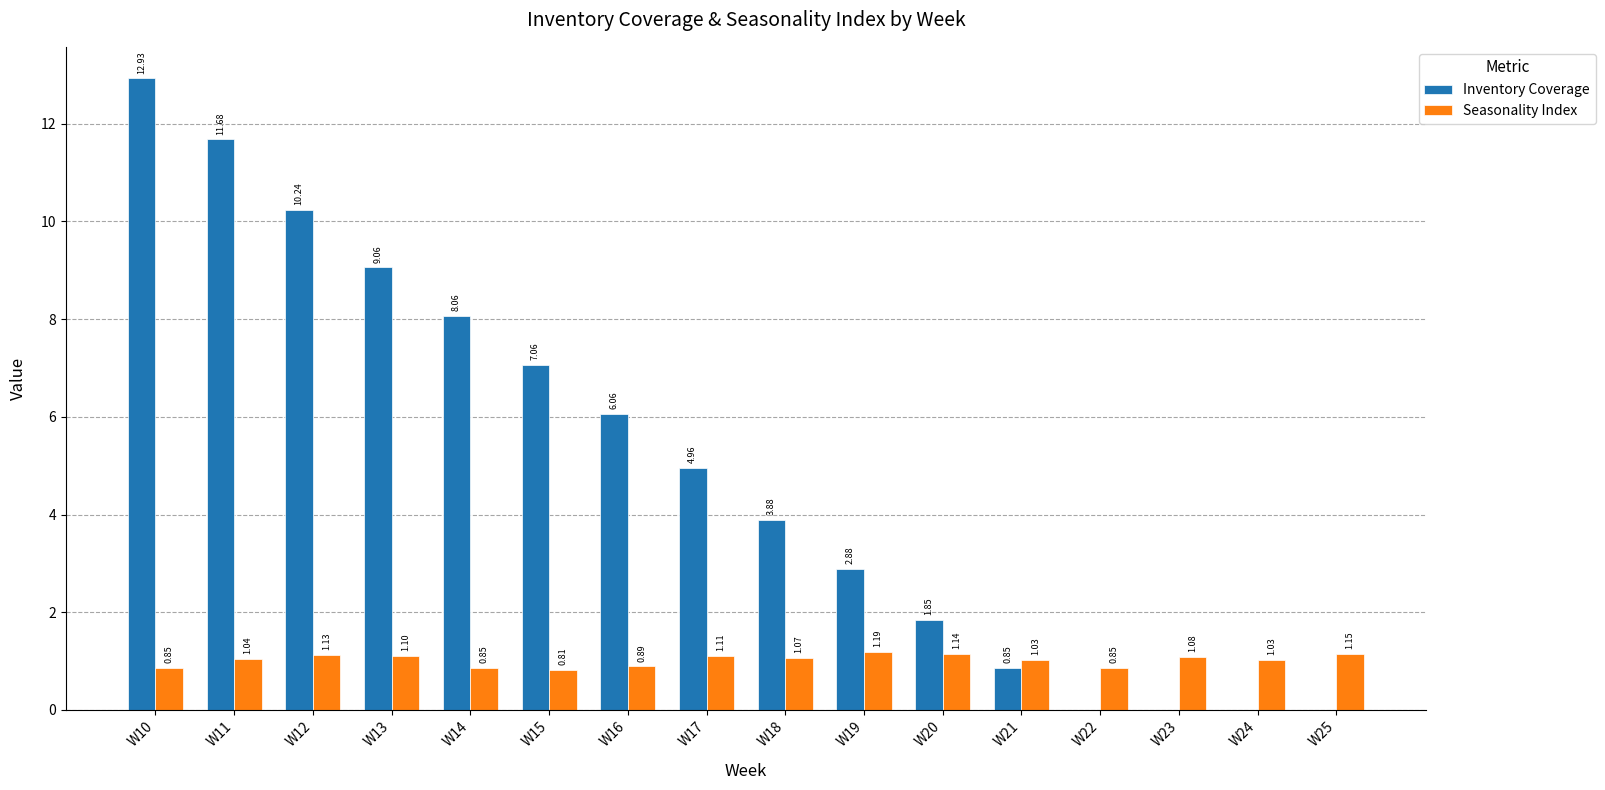

What is the sum of all Seasonality Index values?

16.3